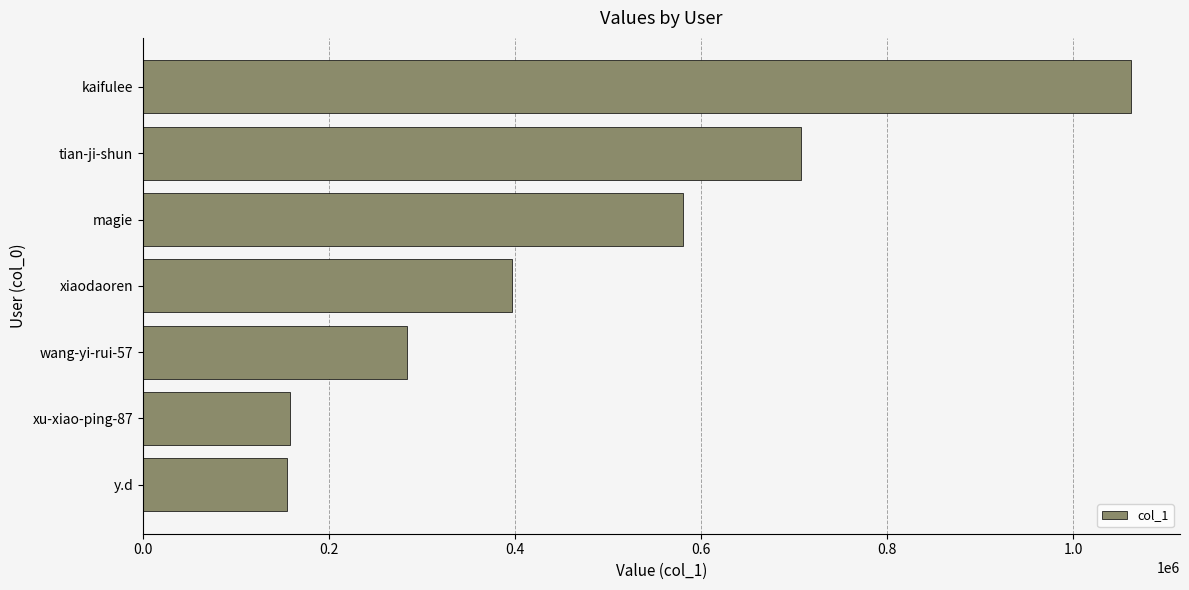

Where is the data nearest to the value 608207?

magie